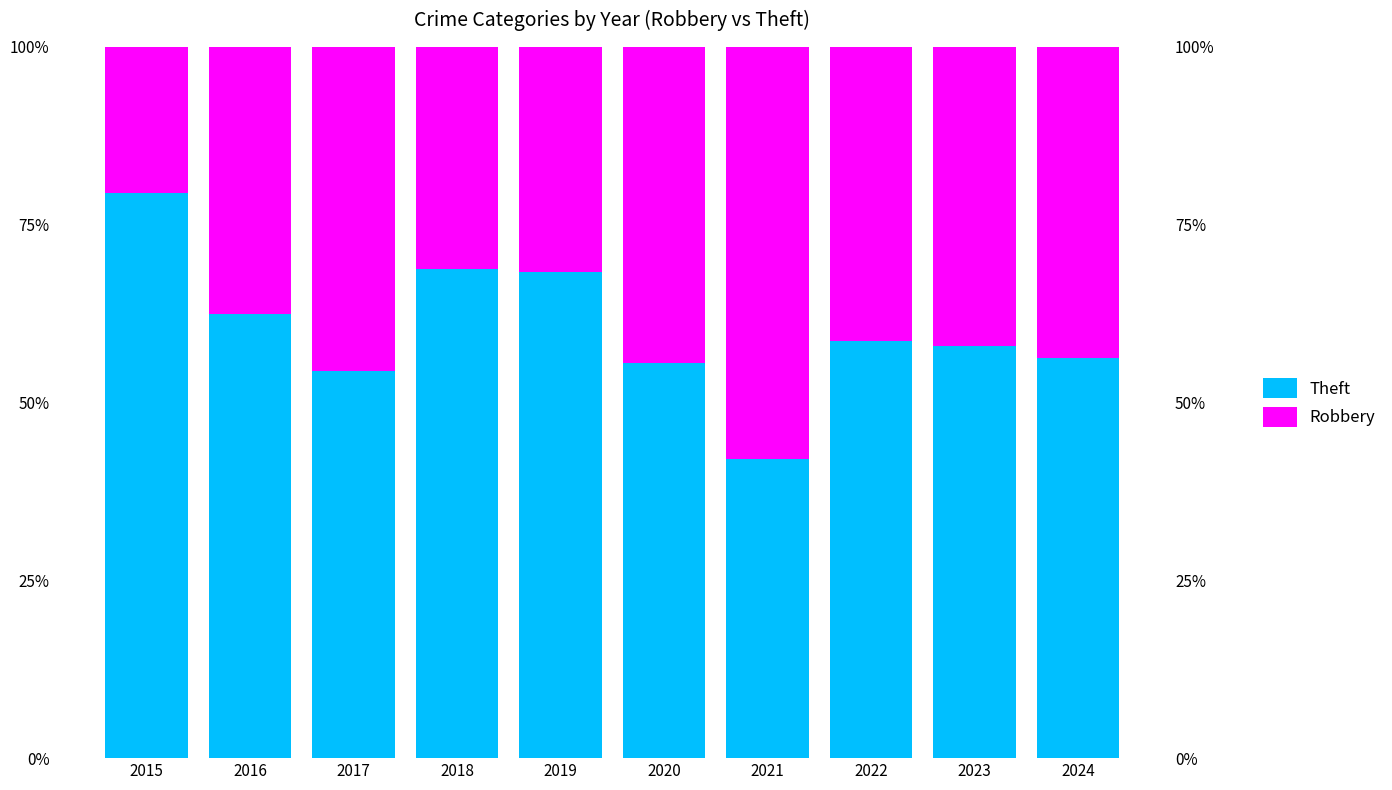

True or false: Theft has a value of 42.1 at 2021.

True